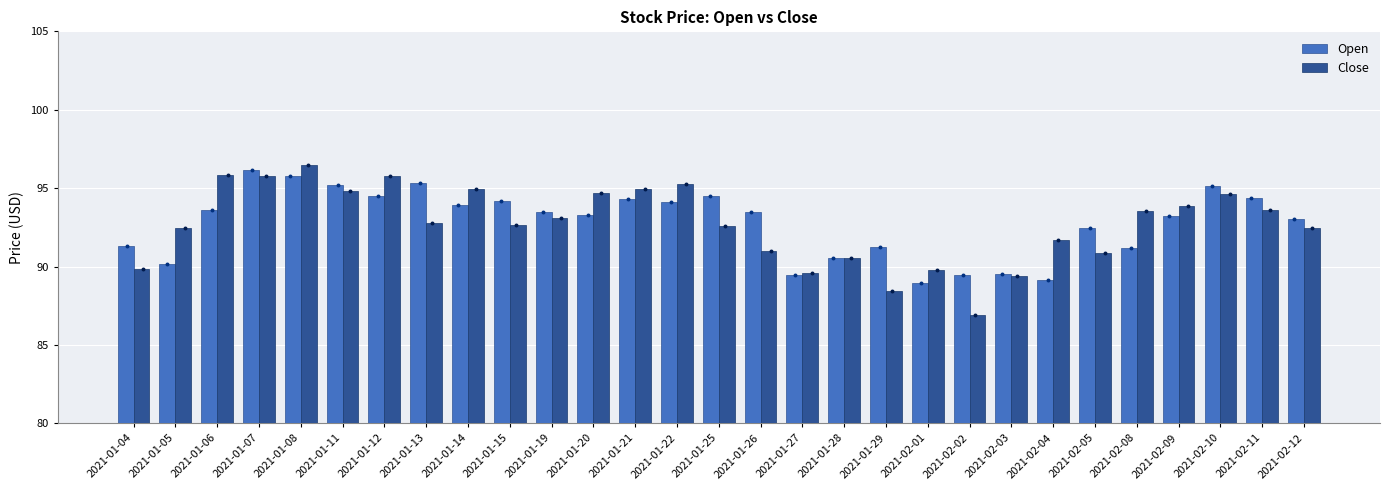

Is the value of Open at 2021-01-26 greater than the value of Close at 2021-01-26?

Yes